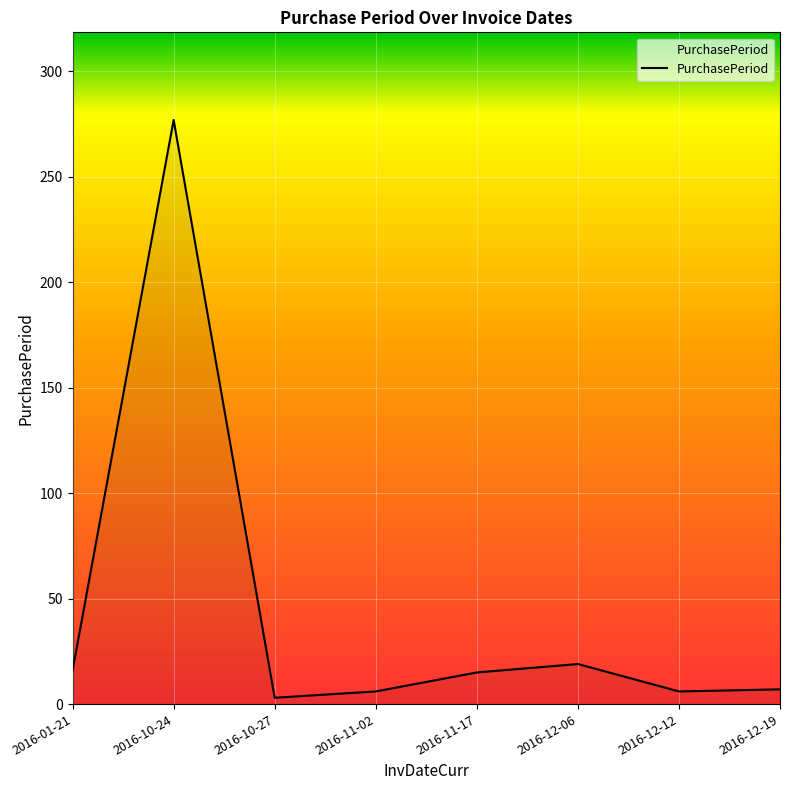

At which label does the data first exceed 15?

2016-01-21